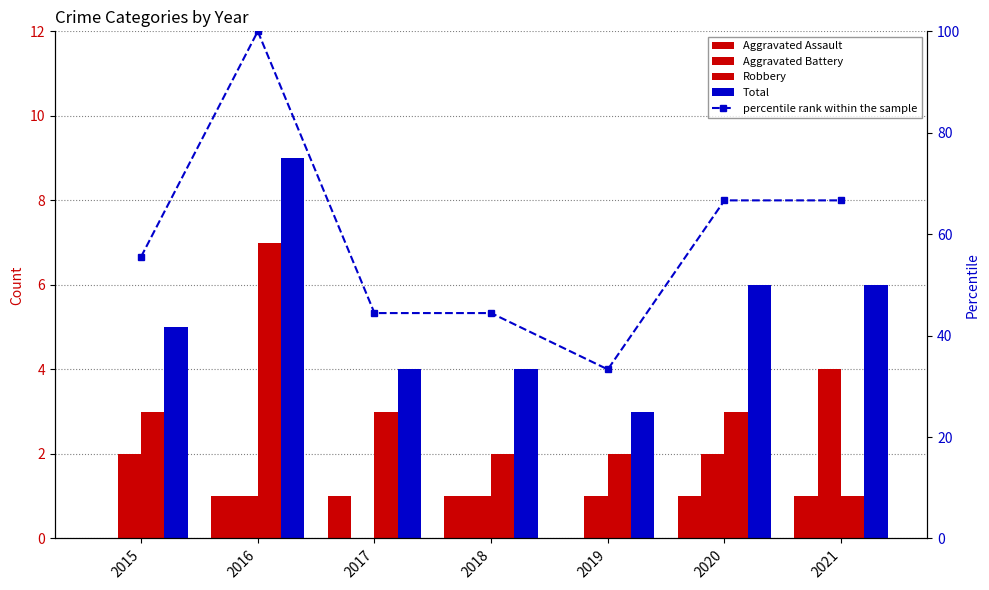

Reading left to right, extract all data points from this chart.

Aggravated Assault: 2015=0.0	2016=1.0	2017=1.0	2018=1.0	2019=0.0	2020=1.0	2021=1.0
Aggravated Battery: 2015=2.0	2016=1.0	2017=0.0	2018=1.0	2019=1.0	2020=2.0	2021=4.0
Robbery: 2015=3.0	2016=7.0	2017=3.0	2018=2.0	2019=2.0	2020=3.0	2021=1.0
Total: 2015=5.0	2016=9.0	2017=4.0	2018=4.0	2019=3.0	2020=6.0	2021=6.0
percentile rank within the sample: 2015=55.6	2016=100.0	2017=44.4	2018=44.4	2019=33.3	2020=66.7	2021=66.7